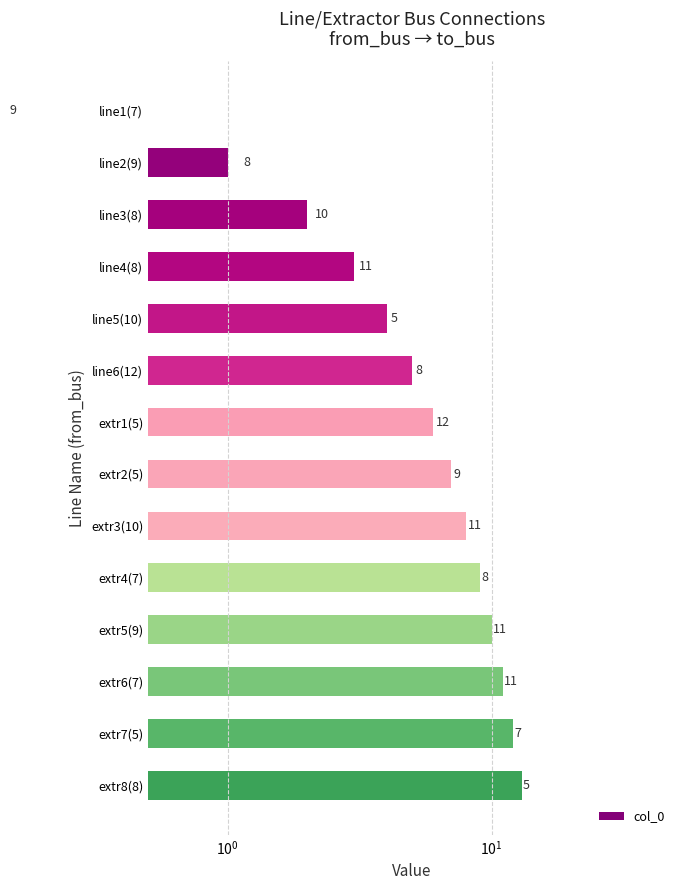

Are the bars grouped side by side (vs. stacked)?

No